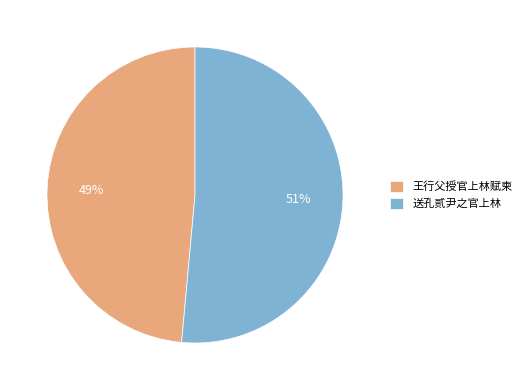

To the nearest percent, what is the average slice percentage?

50%